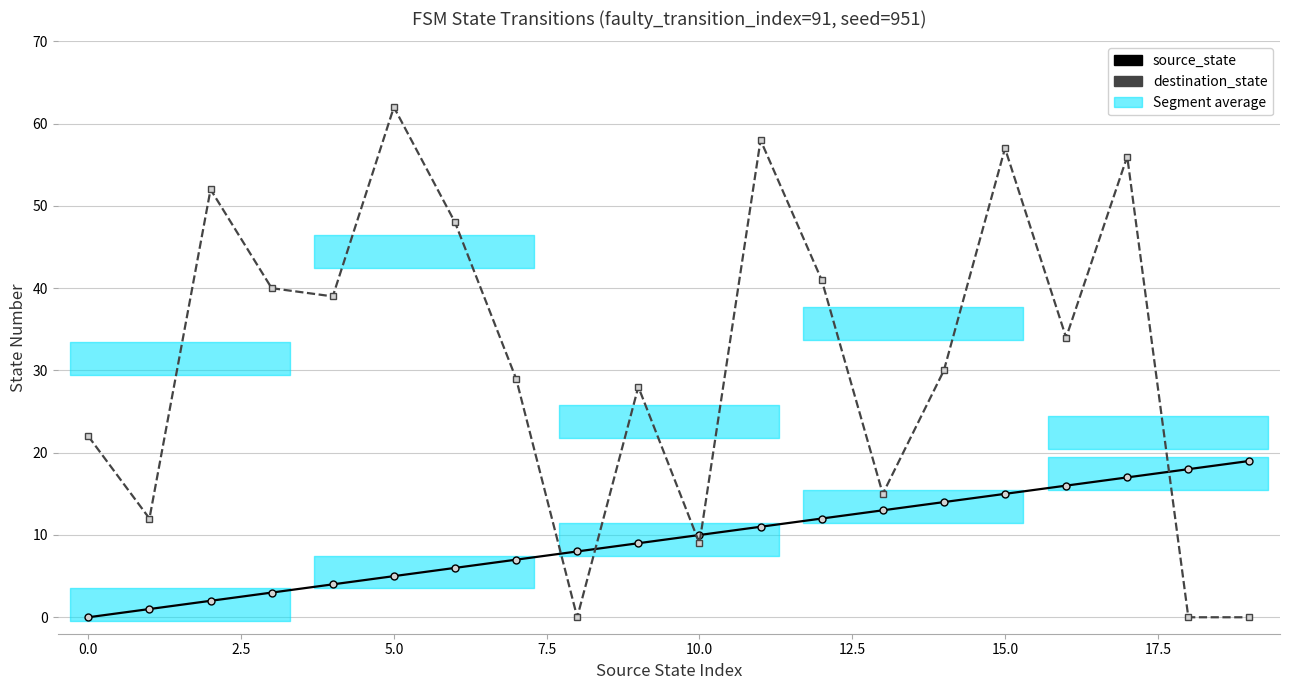

The destination_state series shows 10 at 20.0. True or false?

False